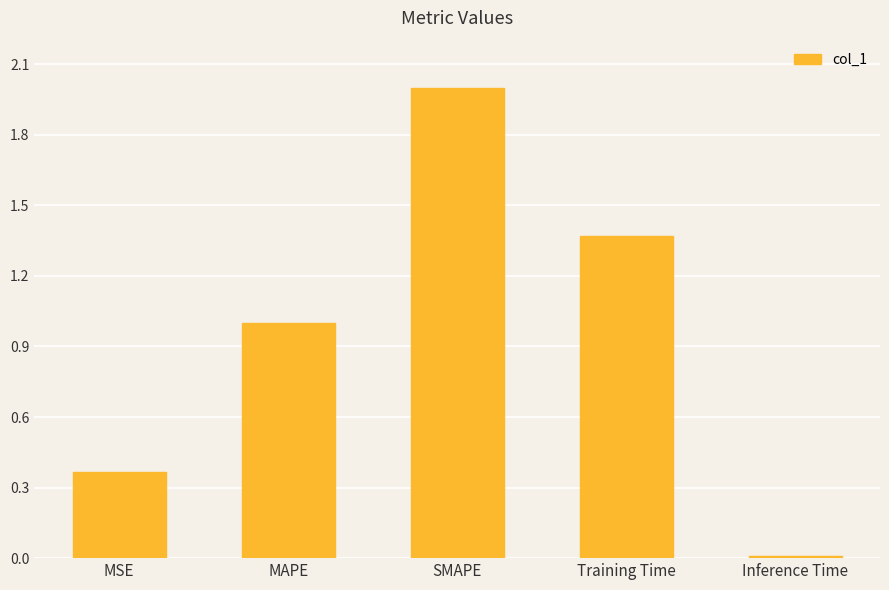

List the labels in order of value, smallest first.

Inference Time, MSE, MAPE, Training Time, SMAPE